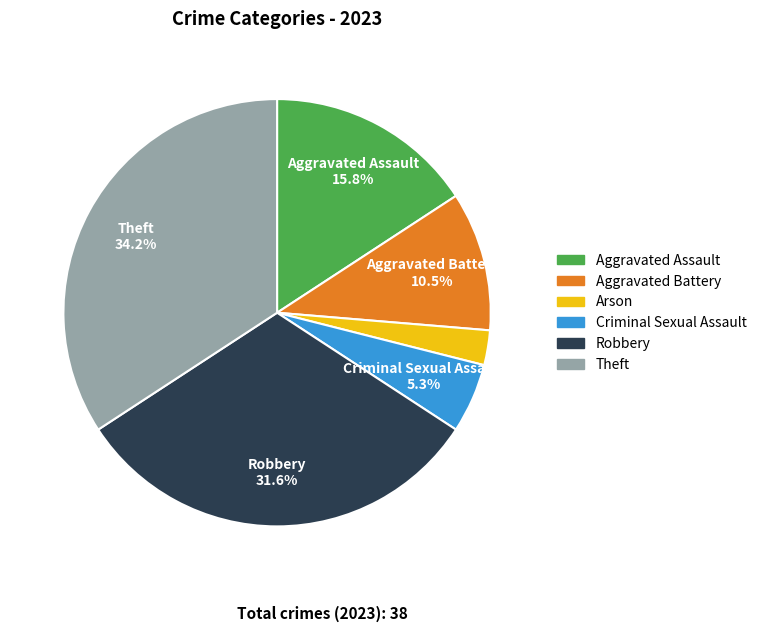

Approximately how many times larger is the value at Theft compared to Robbery?

1.1